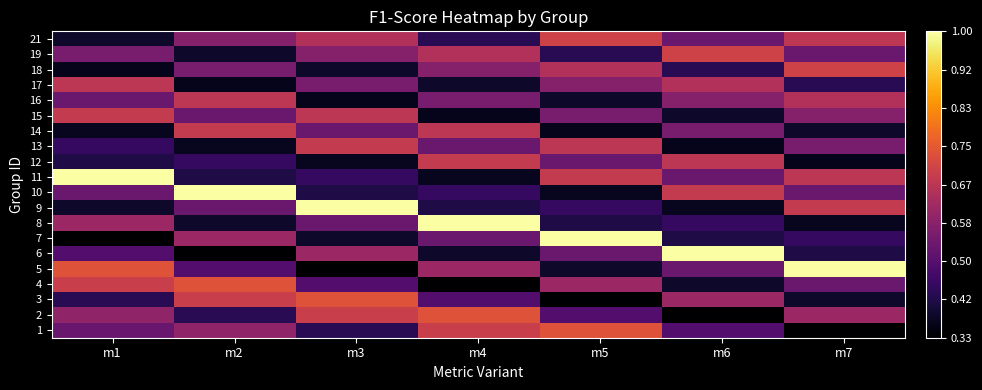

Reading right to left, transcribe all the data shown in this chart.

1: m7=0.3	m6=0.5	m5=0.7	m4=0.7	m3=0.4	m2=0.6	m1=0.5
2: m7=0.6	m6=0.3	m5=0.5	m4=0.7	m3=0.7	m2=0.4	m1=0.6
3: m7=0.4	m6=0.6	m5=0.3	m4=0.5	m3=0.7	m2=0.7	m1=0.4
4: m7=0.5	m6=0.4	m5=0.6	m4=0.3	m3=0.5	m2=0.7	m1=0.7
5: m7=1.0	m6=0.5	m5=0.4	m4=0.6	m3=0.3	m2=0.5	m1=0.7
6: m7=0.4	m6=1.0	m5=0.5	m4=0.4	m3=0.6	m2=0.3	m1=0.5
7: m7=0.5	m6=0.4	m5=1.0	m4=0.5	m3=0.4	m2=0.6	m1=0.3
8: m7=0.4	m6=0.5	m5=0.4	m4=1.0	m3=0.5	m2=0.4	m1=0.6
9: m7=0.7	m6=0.4	m5=0.5	m4=0.4	m3=1.0	m2=0.5	m1=0.4
10: m7=0.5	m6=0.7	m5=0.4	m4=0.5	m3=0.4	m2=1.0	m1=0.5
11: m7=0.7	m6=0.5	m5=0.7	m4=0.4	m3=0.5	m2=0.4	m1=1.0
12: m7=0.4	m6=0.7	m5=0.5	m4=0.7	m3=0.4	m2=0.5	m1=0.4
13: m7=0.6	m6=0.4	m5=0.7	m4=0.5	m3=0.7	m2=0.4	m1=0.5
14: m7=0.4	m6=0.6	m5=0.4	m4=0.7	m3=0.5	m2=0.7	m1=0.4
15: m7=0.6	m6=0.4	m5=0.6	m4=0.4	m3=0.7	m2=0.5	m1=0.7
16: m7=0.6	m6=0.6	m5=0.4	m4=0.6	m3=0.4	m2=0.7	m1=0.5
17: m7=0.4	m6=0.6	m5=0.6	m4=0.4	m3=0.6	m2=0.4	m1=0.7
18: m7=0.7	m6=0.4	m5=0.6	m4=0.6	m3=0.4	m2=0.6	m1=0.4
19: m7=0.5	m6=0.7	m5=0.4	m4=0.6	m3=0.6	m2=0.4	m1=0.6
21: m7=0.7	m6=0.5	m5=0.7	m4=0.4	m3=0.6	m2=0.6	m1=0.4